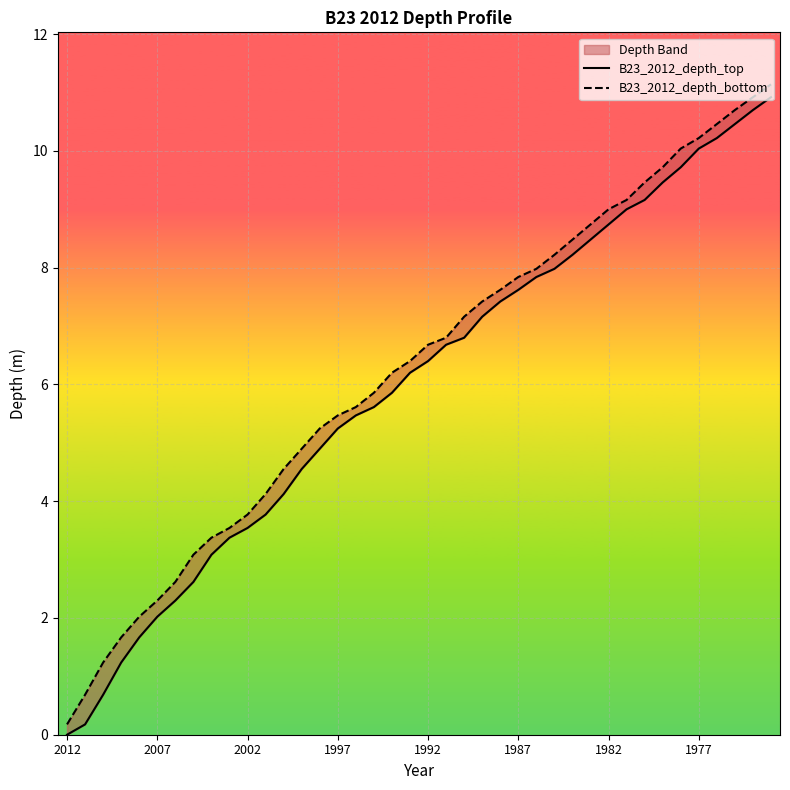

The B23_2012_depth_bottom series shows 2.1 at 1992. True or false?

False